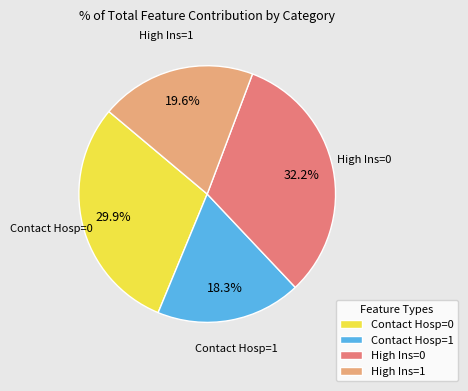

What percentage is NOT represented by Contact Hosp=0?

70.1%